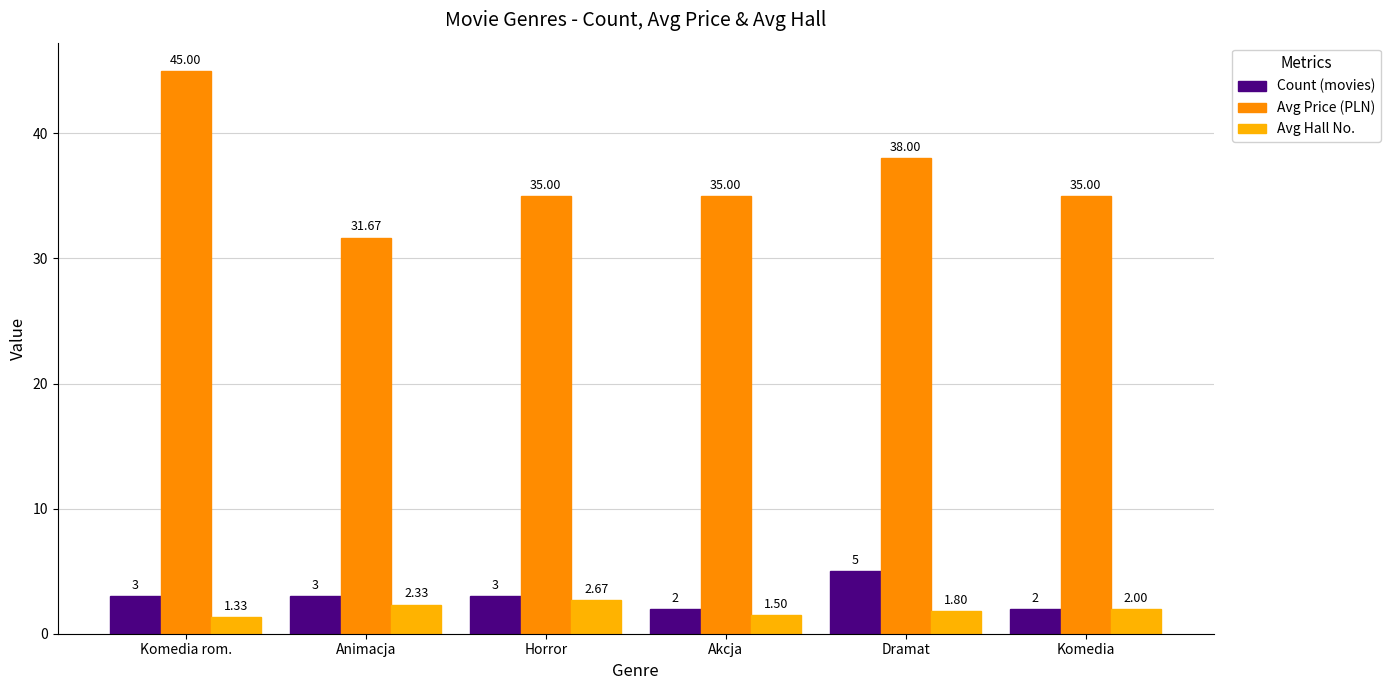

Which label corresponds to the smallest value in the chart?

Komedia rom.